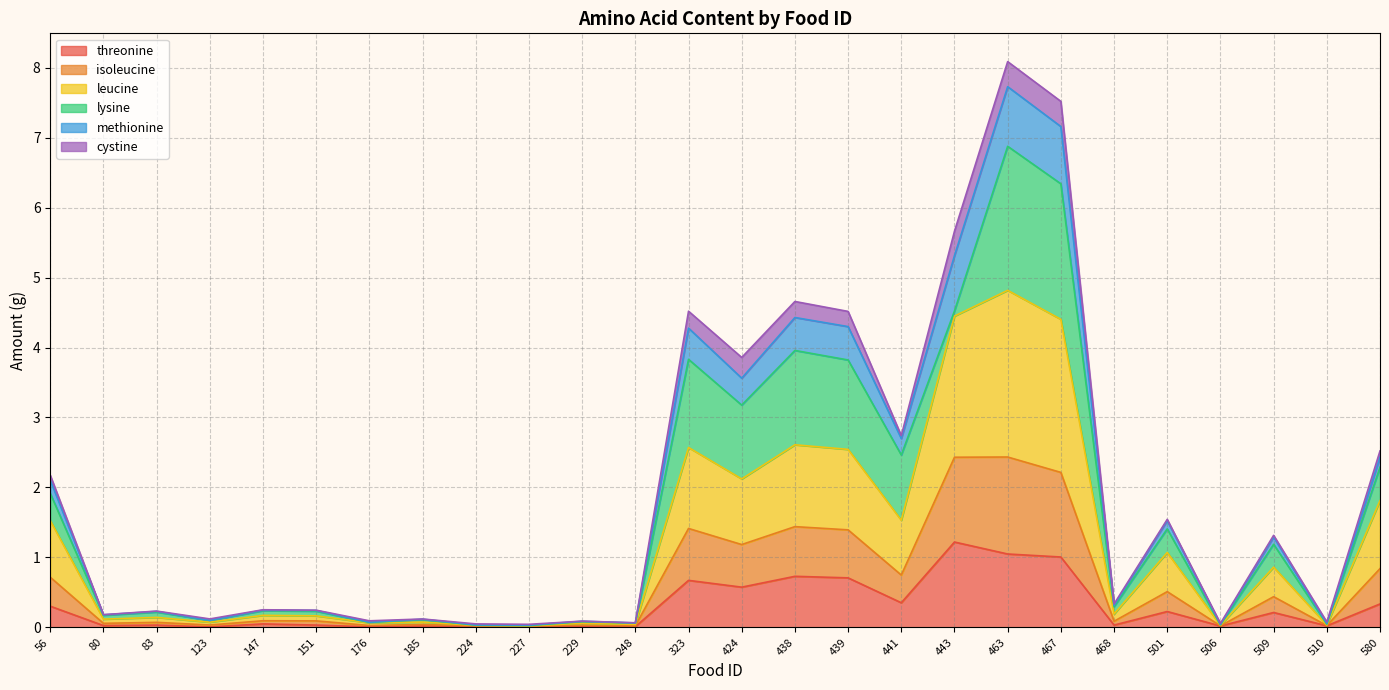

True or false: methionine and threonine cross at least once.

False